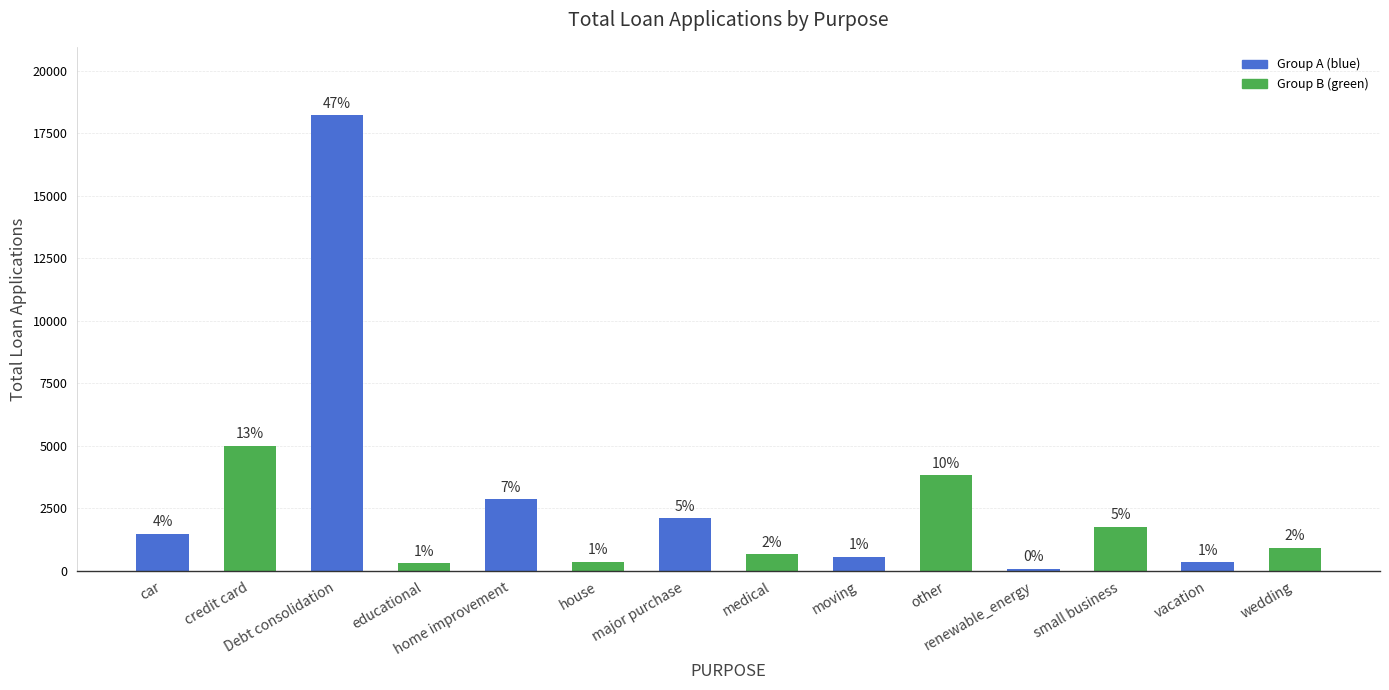

Reading left to right, extract all data points from this chart.

1497	4998	18214	315	2876	366	2110	667	559	3824	94	1776	352	928